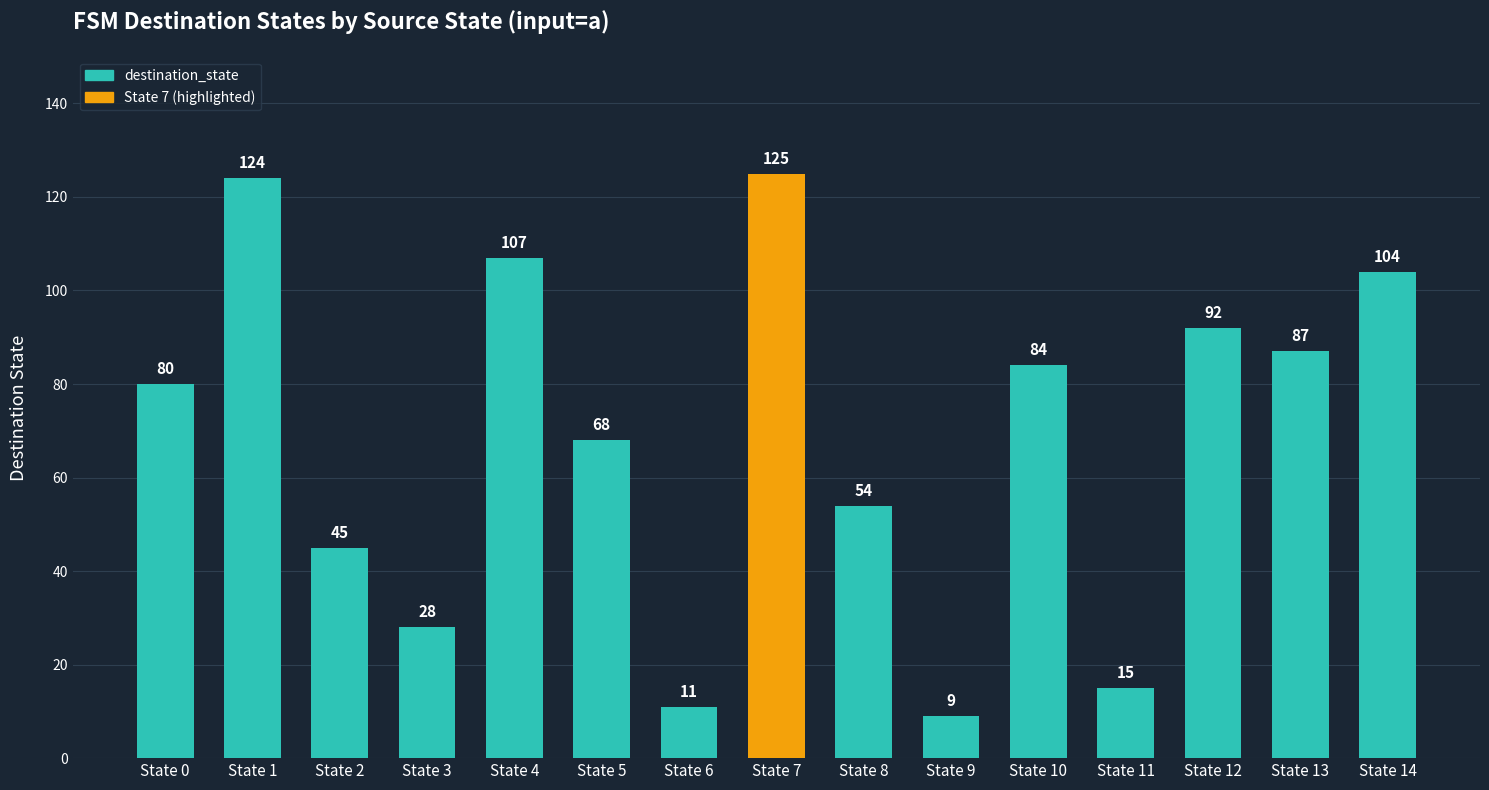

Approximately how many times larger is the value at State 9 compared to State 1?

0.1